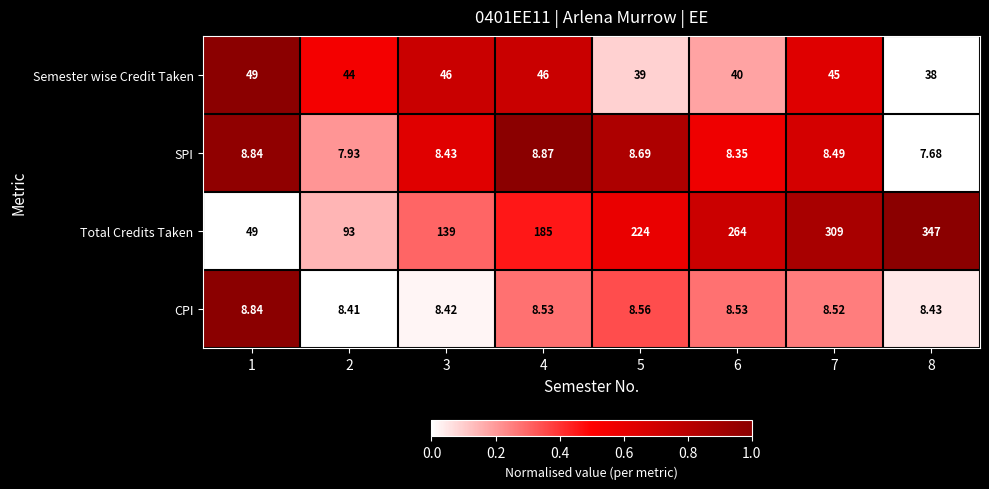

Which series has the widest spread of values?

Total Credits Taken